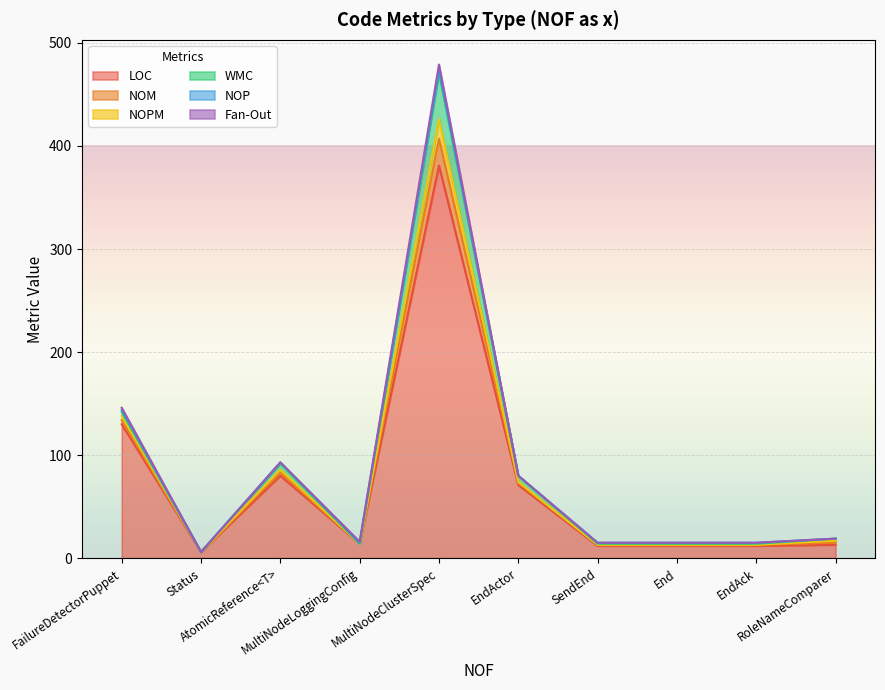

What is the highest value of the LOC series?

381